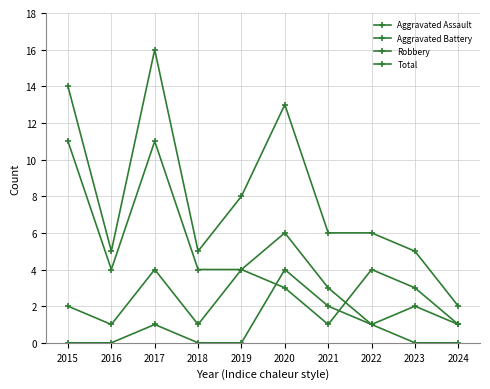

Does the chart have visible grid lines?

Yes